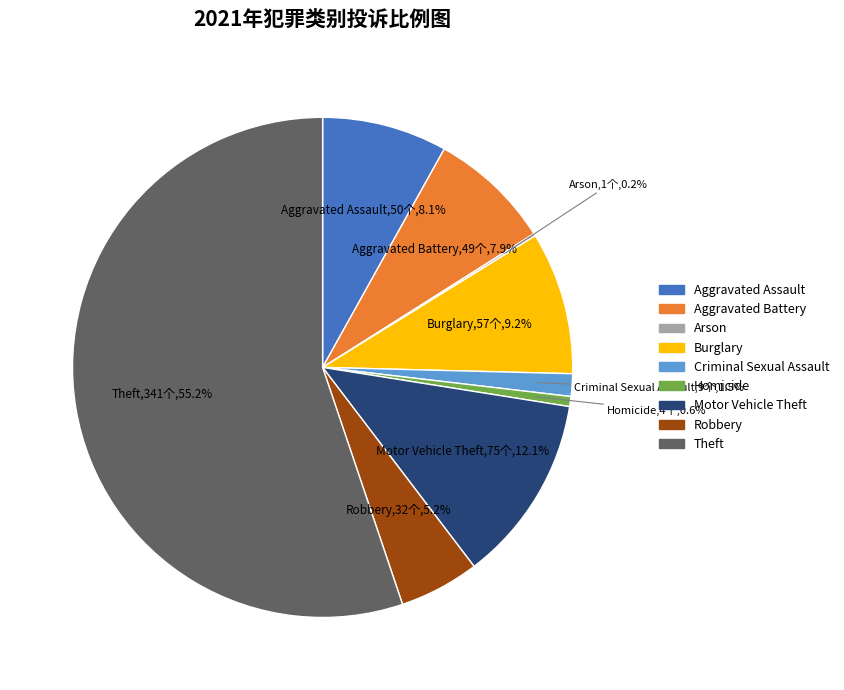

Does Theft represent more than half of the total?

Yes